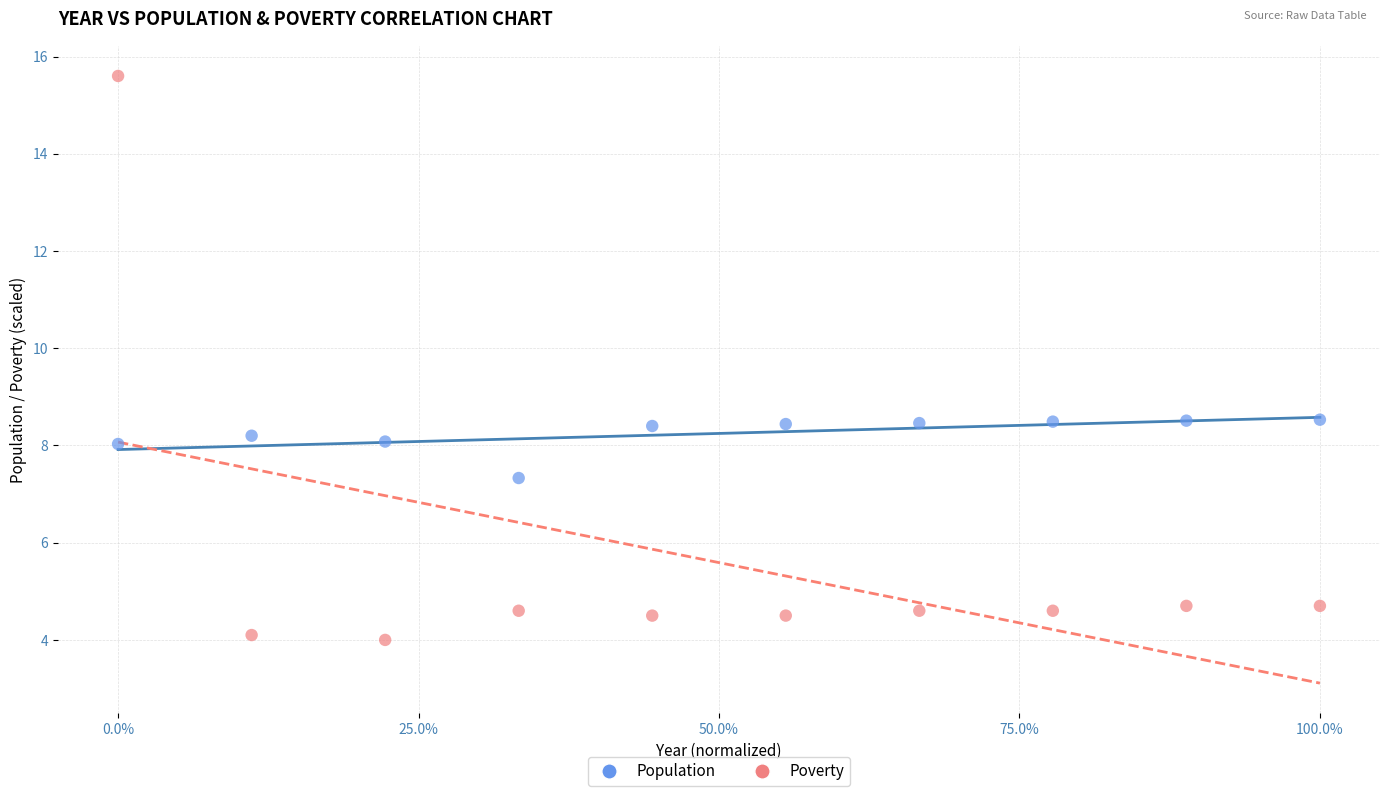

Which series has the largest Y range (max minus min)?

Poverty